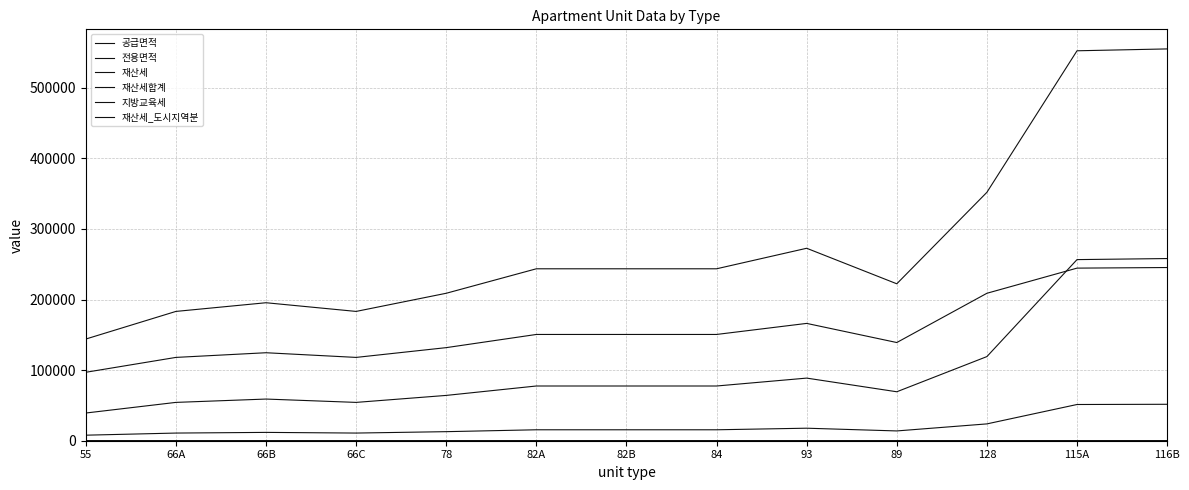

True or false: 전용면적 and 재산세합계 cross at least once.

False